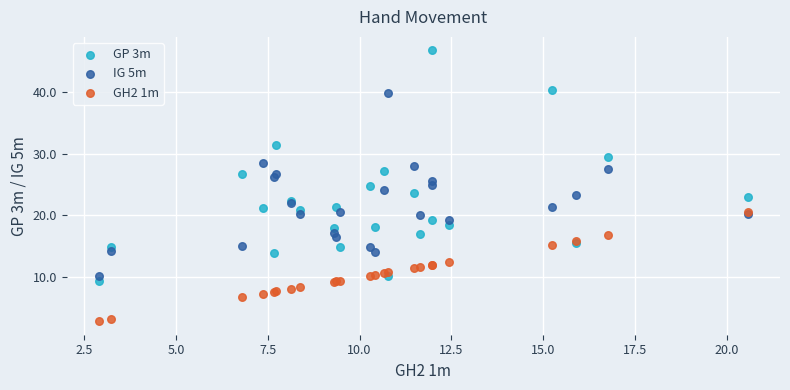

Which series has the largest Y range (max minus min)?

GP 3m